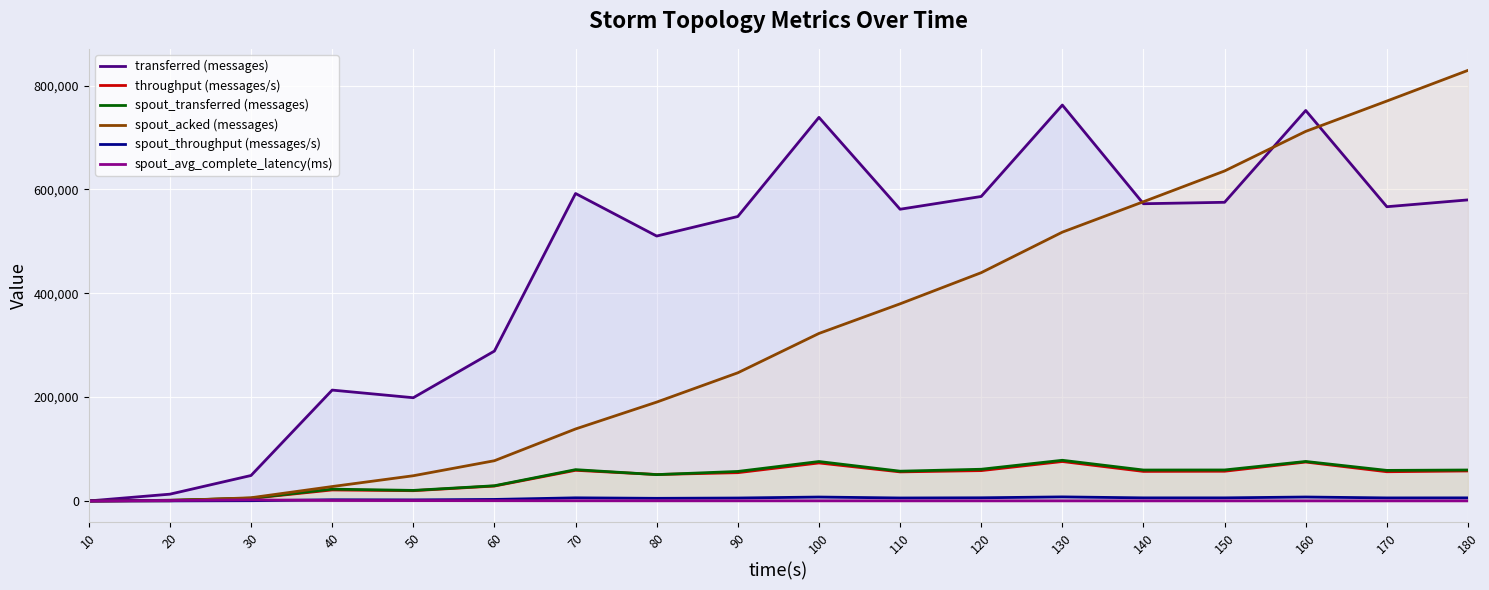

Reading left to right, list all the values displayed in this chart.

transferred (messages): 10=0.0	20=13060.0	30=49040.0	40=213540.0	50=198840.0	60=288740.0	70=592240.0	80=510260.0	90=547960.0	100=738860.0	110=561920.0	120=586500.0	130=762600.0	140=572500.0	150=575300.0	160=752140.0	170=566760.0	180=579920.0
throughput (messages/s): 10=0.0	20=1299.0	30=4887.0	40=21209.0	50=19763.0	60=28727.0	70=59029.0	80=50903.0	90=54469.0	100=73190.0	110=55979.0	120=58445.0	130=75956.0	140=56908.0	150=57238.0	160=74944.0	170=56276.0	180=57795.0
spout_transferred (messages): 10=0.0	20=1280.0	30=5300.0	40=22720.0	50=20320.0	60=29260.0	70=60280.0	80=50720.0	90=56840.0	100=75940.0	110=57320.0	120=61040.0	130=78340.0	140=59560.0	150=59680.0	160=76060.0	170=58840.0	180=59600.0
spout_acked (messages): 10=0.0	20=340.0	30=6160.0	40=27740.0	50=48560.0	60=77500.0	70=138660.0	80=190400.0	90=246860.0	100=322660.0	110=379700.0	120=439720.0	130=517780.0	140=576420.0	150=635640.0	160=711880.0	170=770320.0	180=829420.0
spout_throughput (messages/s): 10=0.0	20=127.0	30=528.0	40=2256.0	50=2019.0	60=2911.0	70=6008.0	80=5059.0	90=5650.0	100=7522.0	110=5710.0	120=6082.0	130=7802.0	140=5920.0	150=5937.0	160=7578.0	170=5842.0	180=5939.0
spout_avg_complete_latency(ms): 10=0.0	20=736.3	30=2007.5	40=885.6	50=691.1	60=543.5	70=388.4	80=326.3	90=286.1	100=254.4	110=240.2	120=227.5	130=216.0	140=209.4	150=204.2	160=198.4	170=195.0	180=191.9